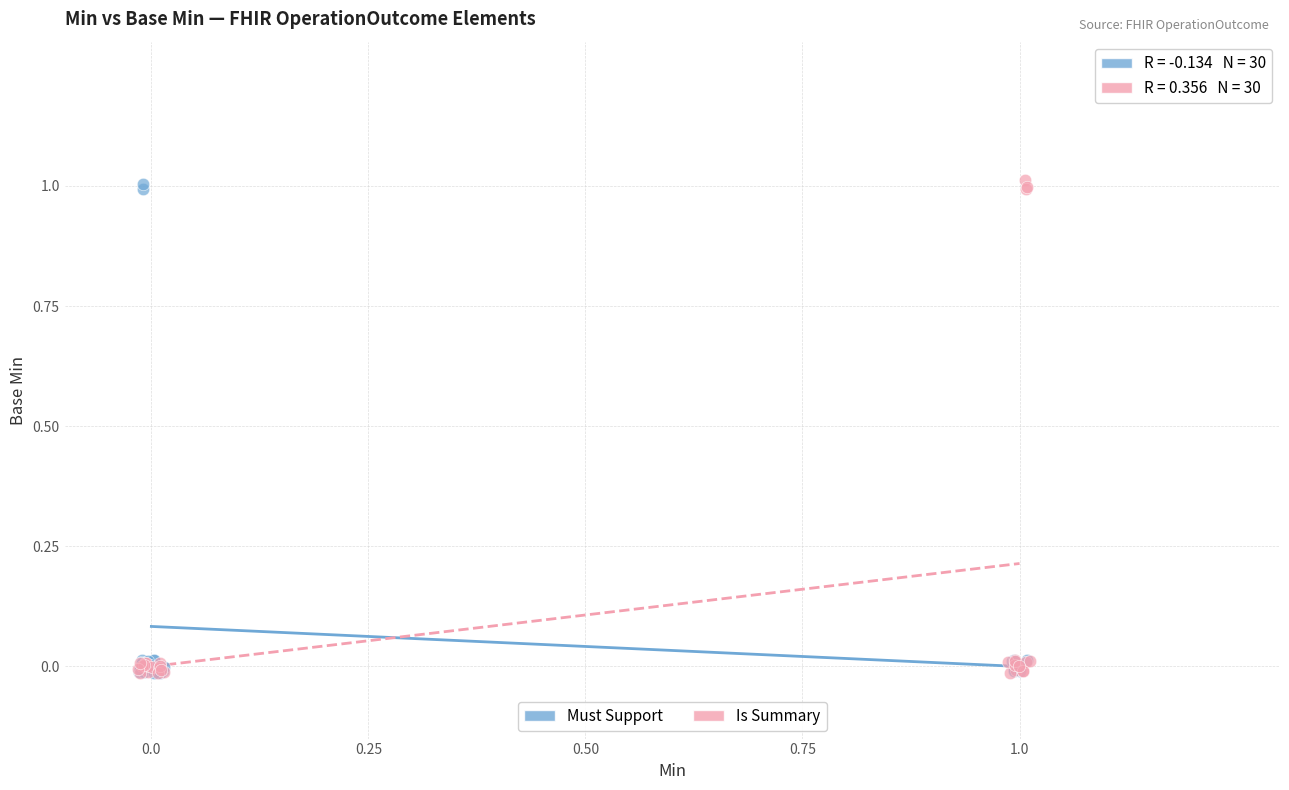

What are all the series names shown in the legend?

Must Support, Is Summary